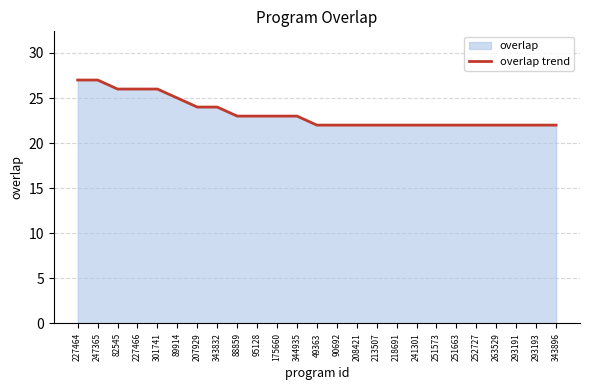

What is the minimum value shown in the chart?

22